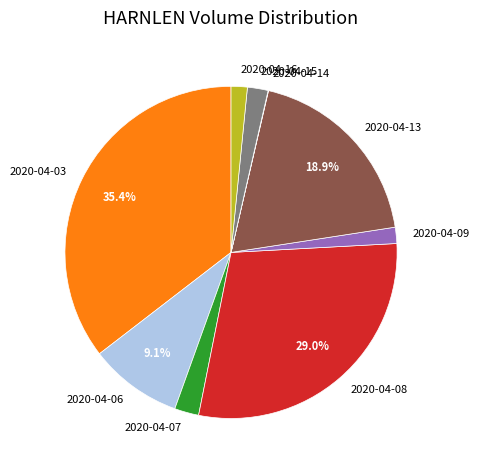

Between 2020-04-06 and 2020-04-09, which is larger?

2020-04-06